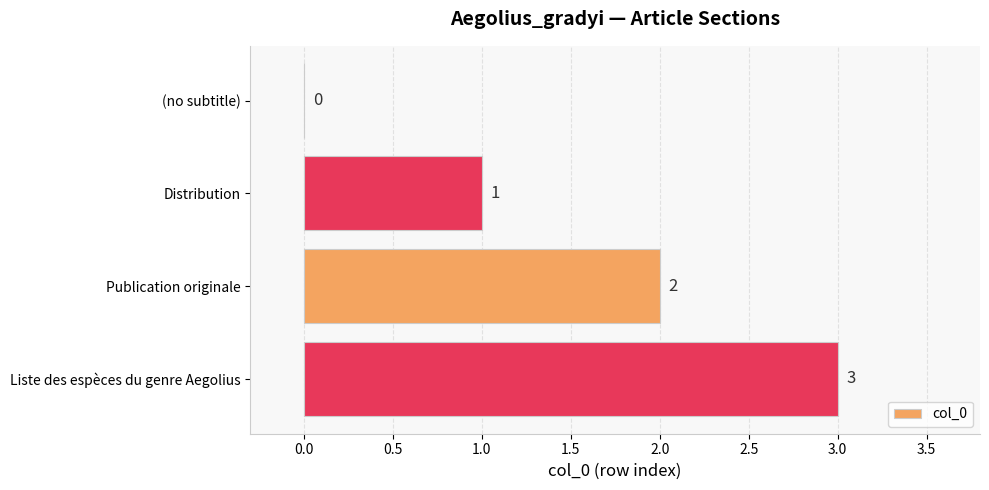

How many positive values are there?

3